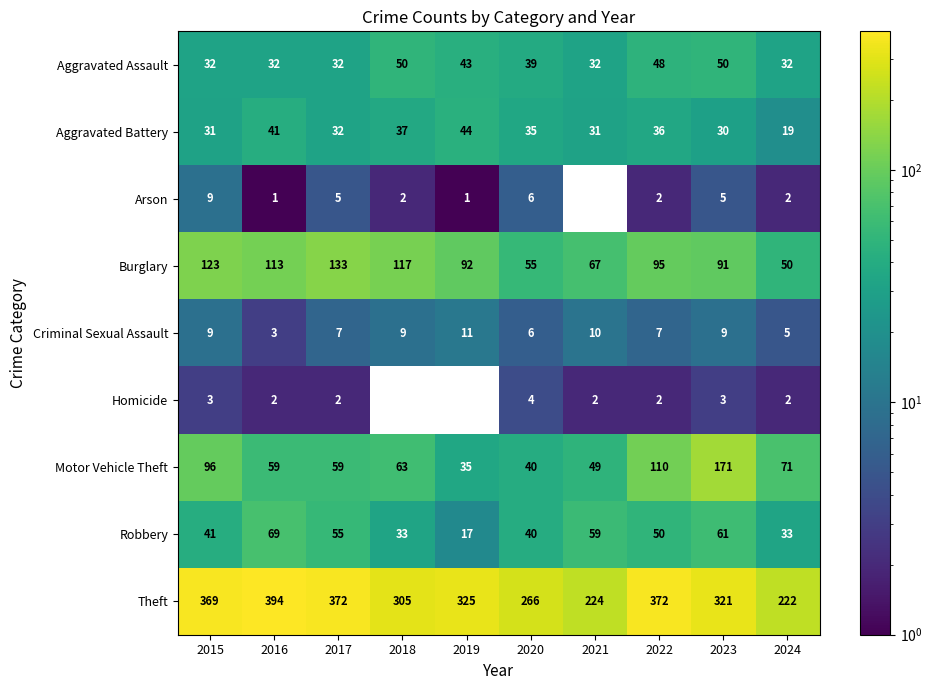

How many data points in Motor Vehicle Theft are less than 63?

5